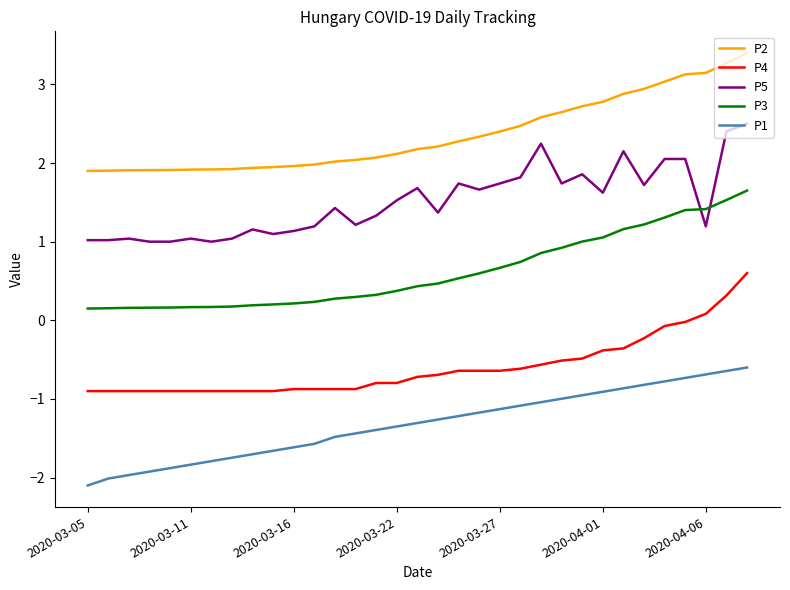

What is the highest value of the P1 series?

-0.6